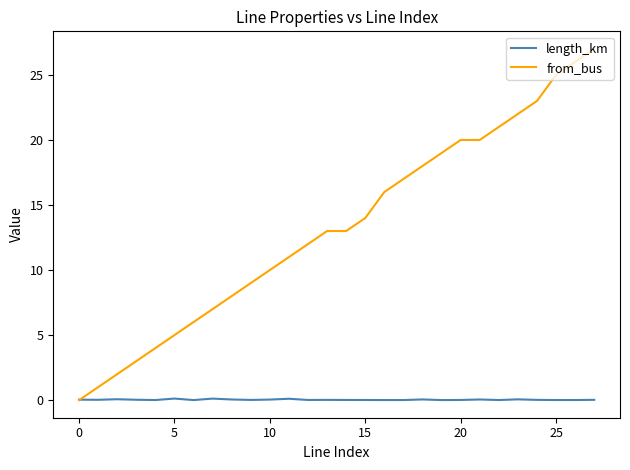

Count the number of categories in the chart.

28